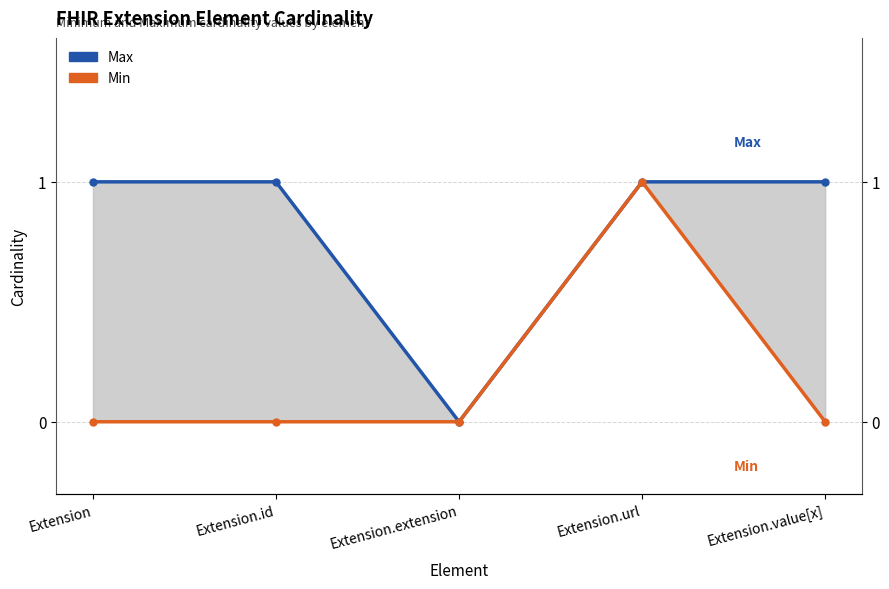

Which category has the highest value in the Max series?

Extension